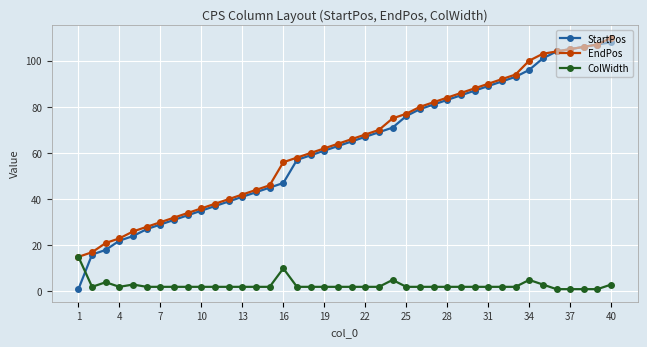

How many distinct data groups are displayed?

3